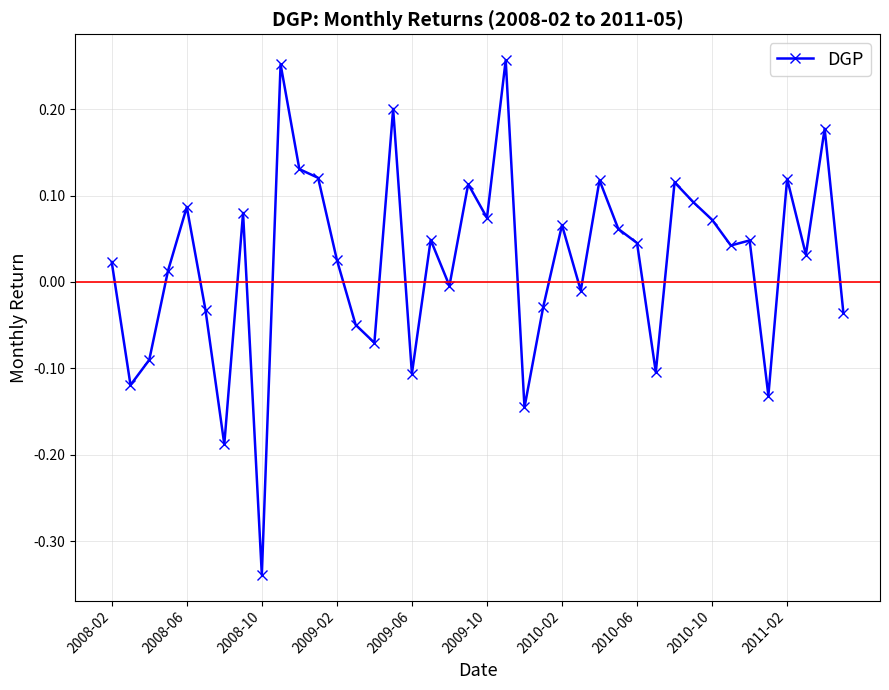

True or false: there are more than 2 points higher than both neighbors.

True